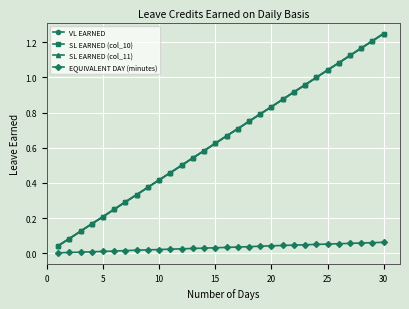

True or false: VL EARNED and EQUIVALENT DAY (minutes) intersect in this chart.

False